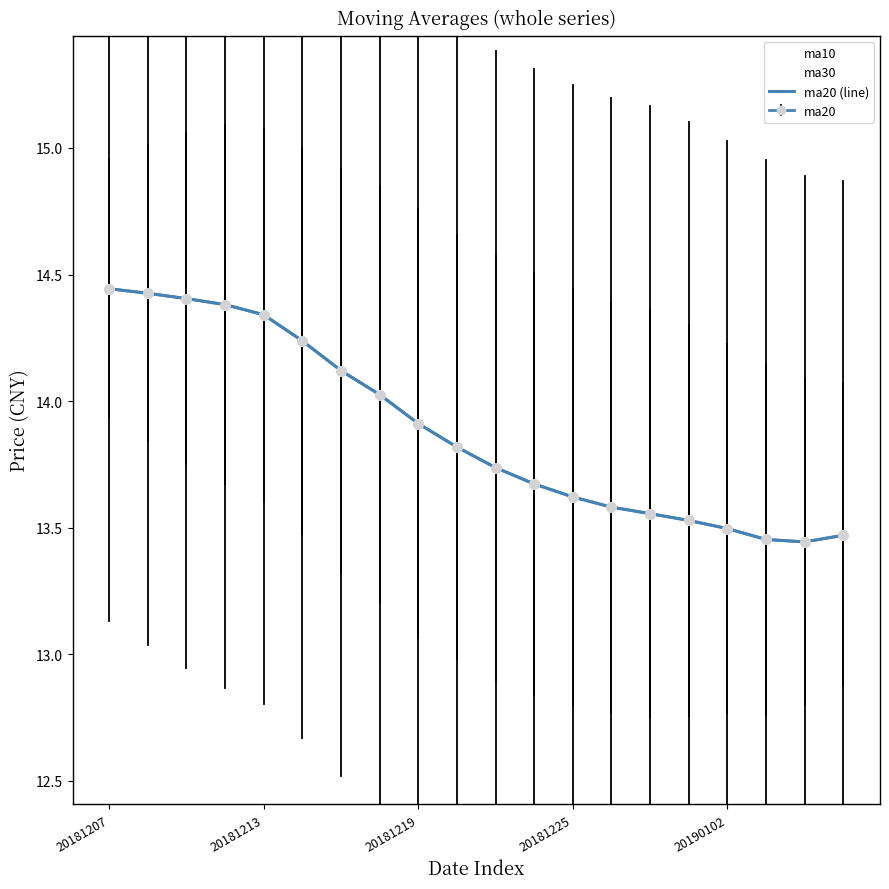

What is the value of the ma10 point at the 18th from the left?

13.4